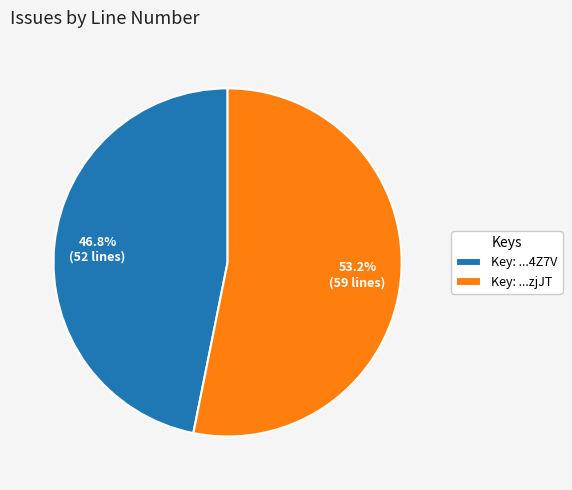

How many slices are in this pie chart?

2